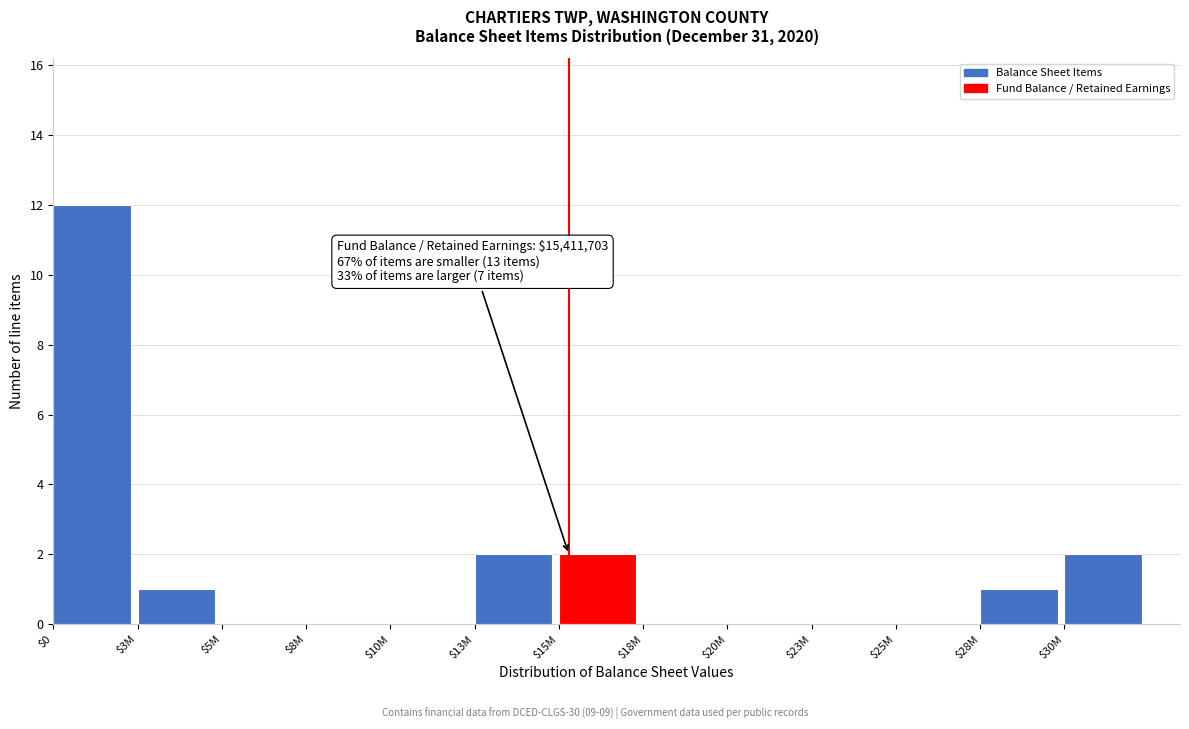

The chart shows a value of -8 at $20M. True or false?

False